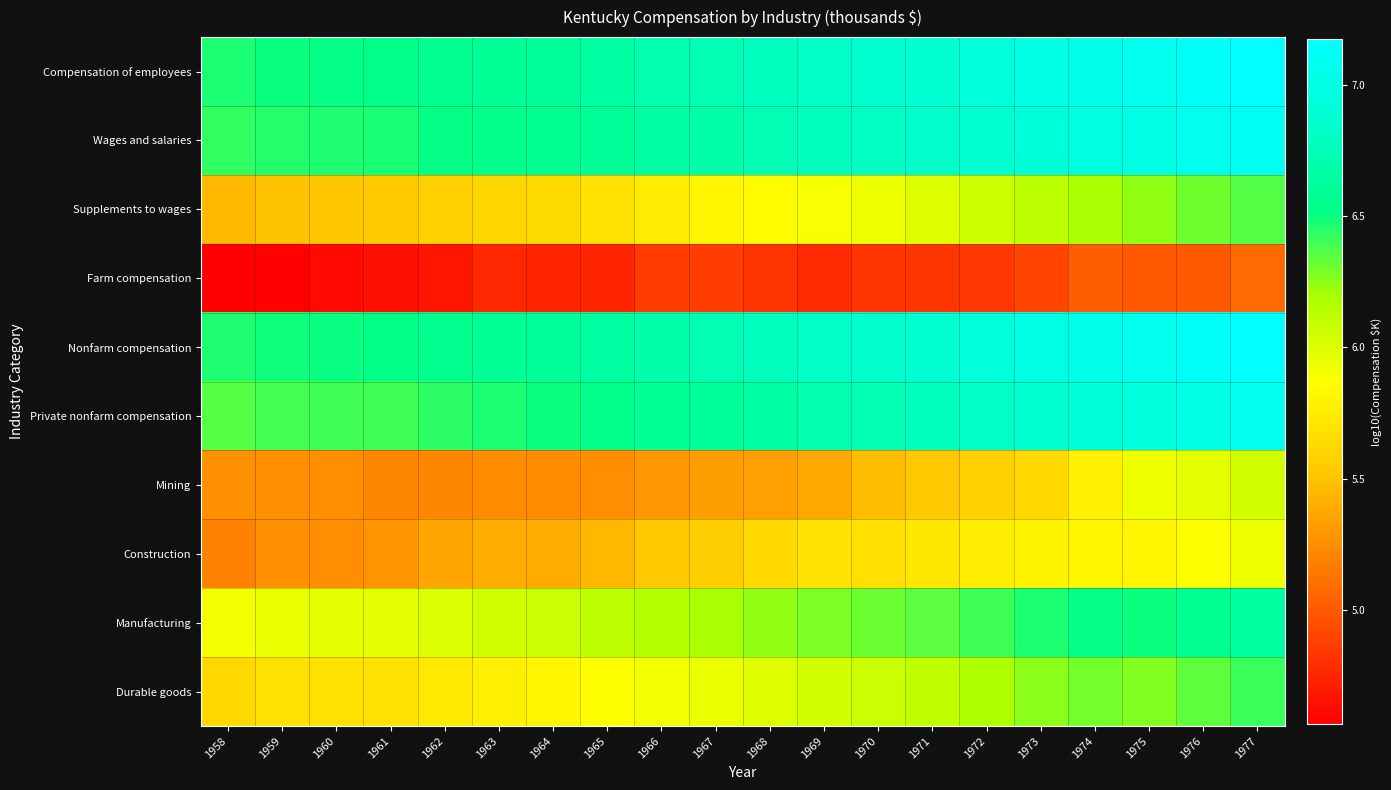

At how many categories does at least one series exceed 4?

20